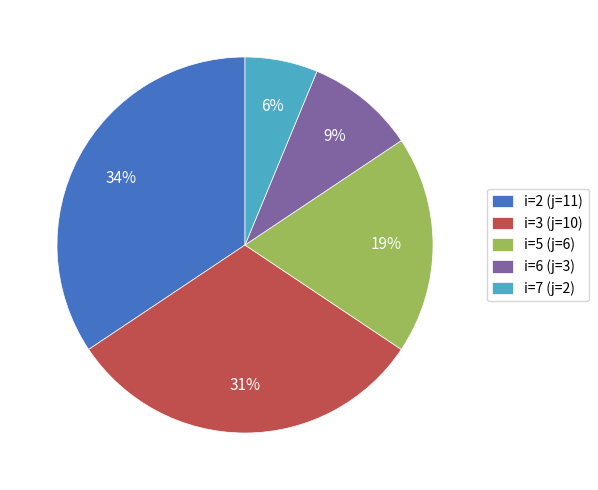

Is there a majority slice in this chart?

No